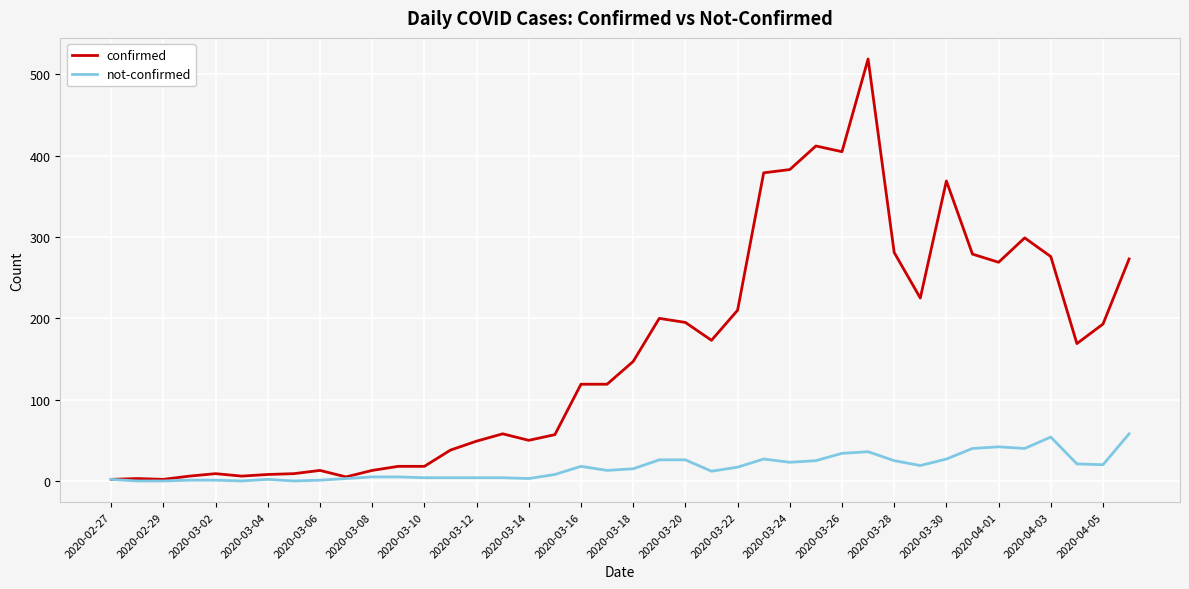

Which series has the largest total across all categories?

confirmed